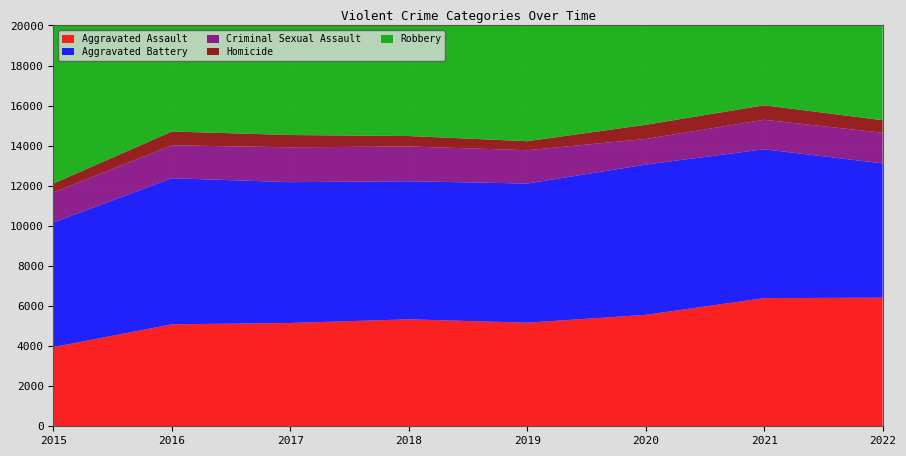

Reading right to left, extract all data points from this chart.

Aggravated Assault: 6418	6393	5560	5168	5337	5154	5087	3950
Aggravated Battery: 6698	7429	7497	6943	6890	7026	7290	6222
Criminal Sexual Assault: 1530	1471	1279	1665	1734	1739	1644	1497
Homicide: 625	724	705	448	521	613	688	442
Robbery: 7638	6644	6881	6884	8452	10238	10260	8162